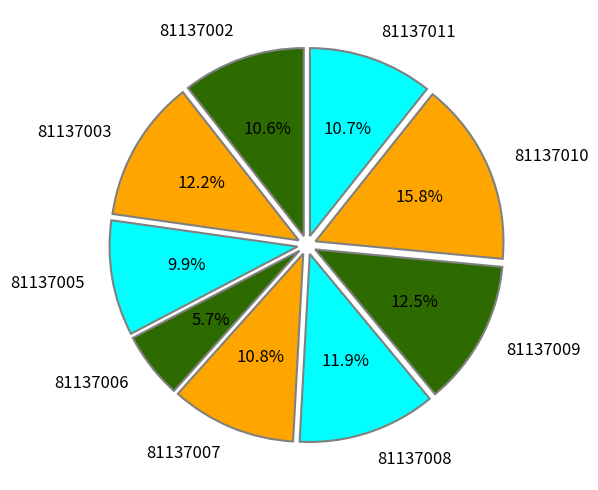

The 81137010 slice represents 16% of the pie. True or false?

True